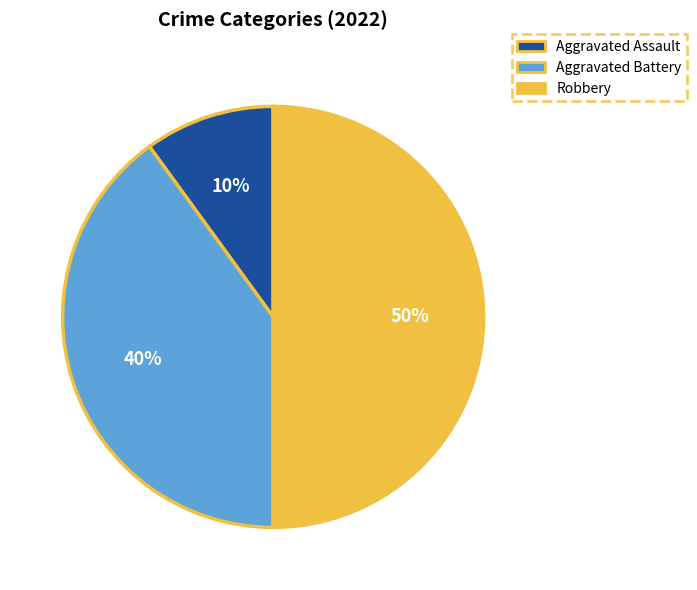

Is Aggravated Battery the majority of the pie?

No